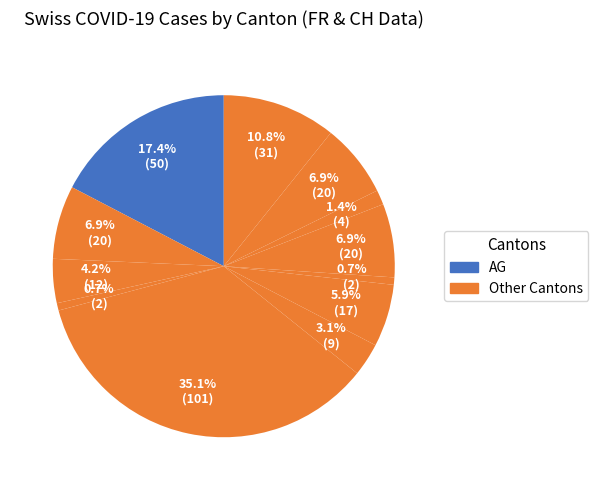

How many segments does this pie chart have?

12